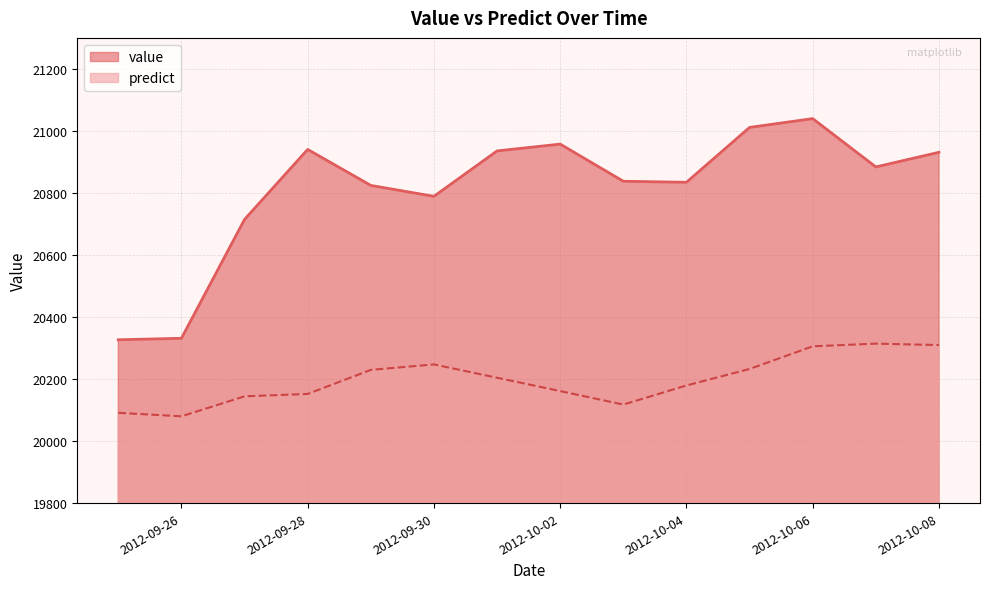

What is the value of the predict point at the 12th from the left?

20305.5